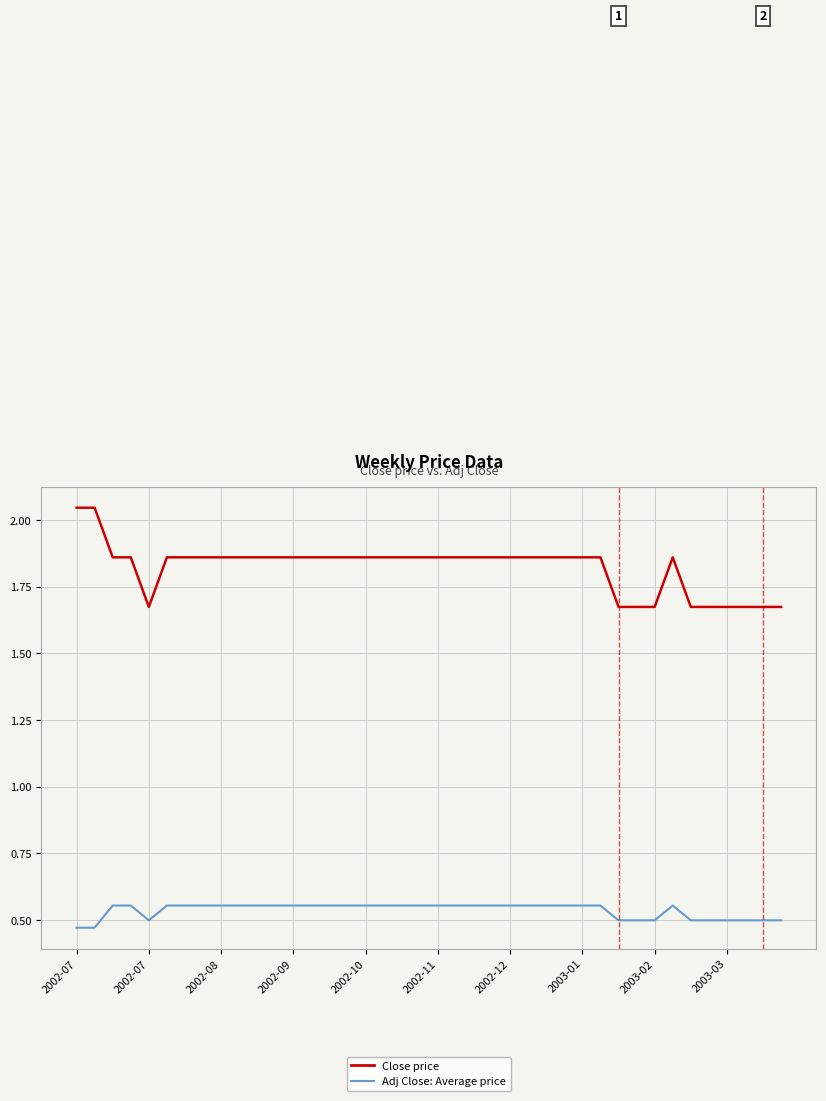

Is this an area chart (filled region under the line)?

No